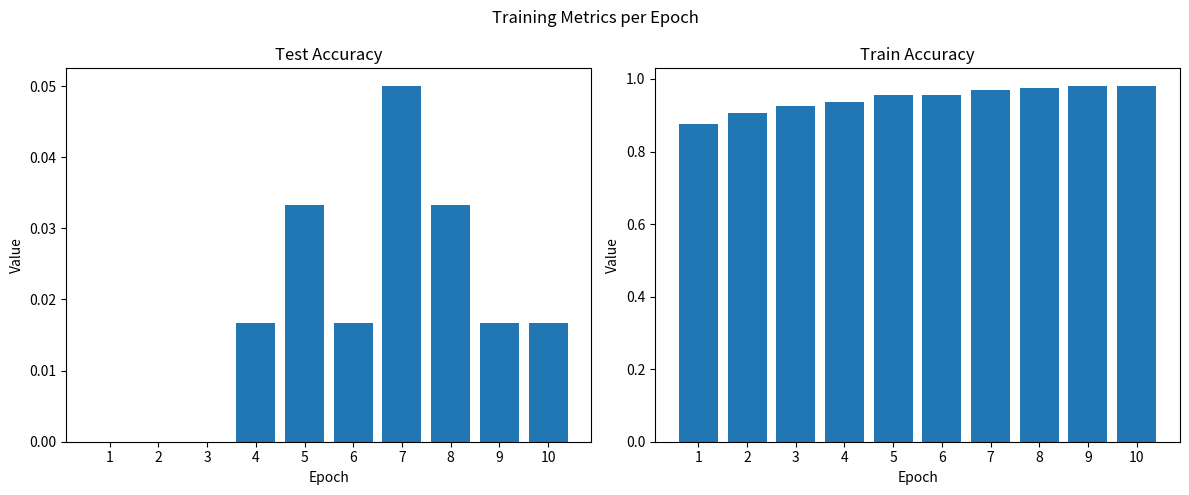

What is the total value across all series at 5?

1.0